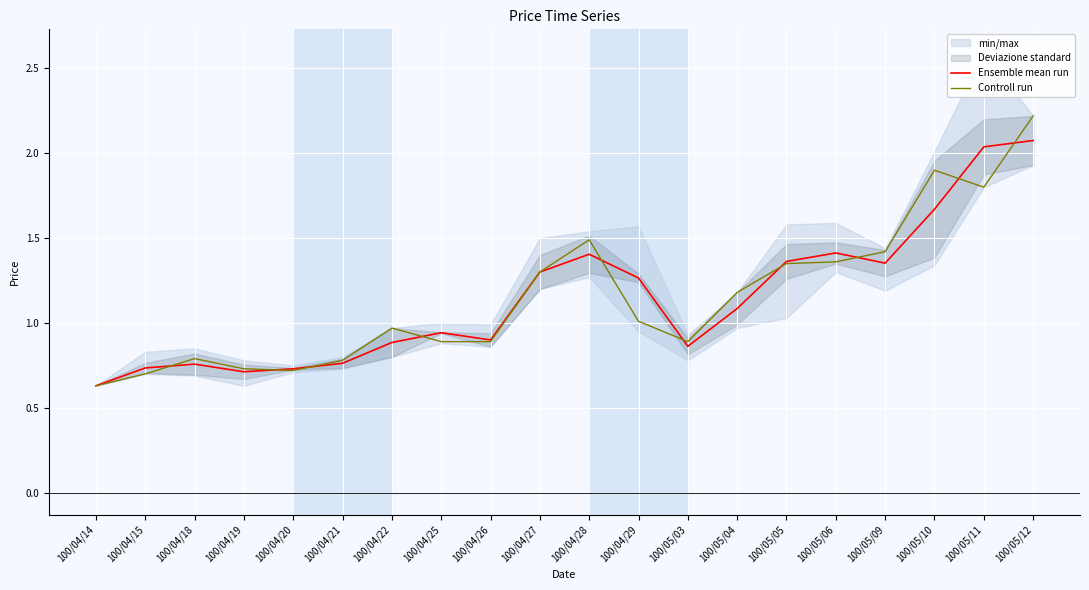

At which label does Controll run reach its peak?

100/05/12